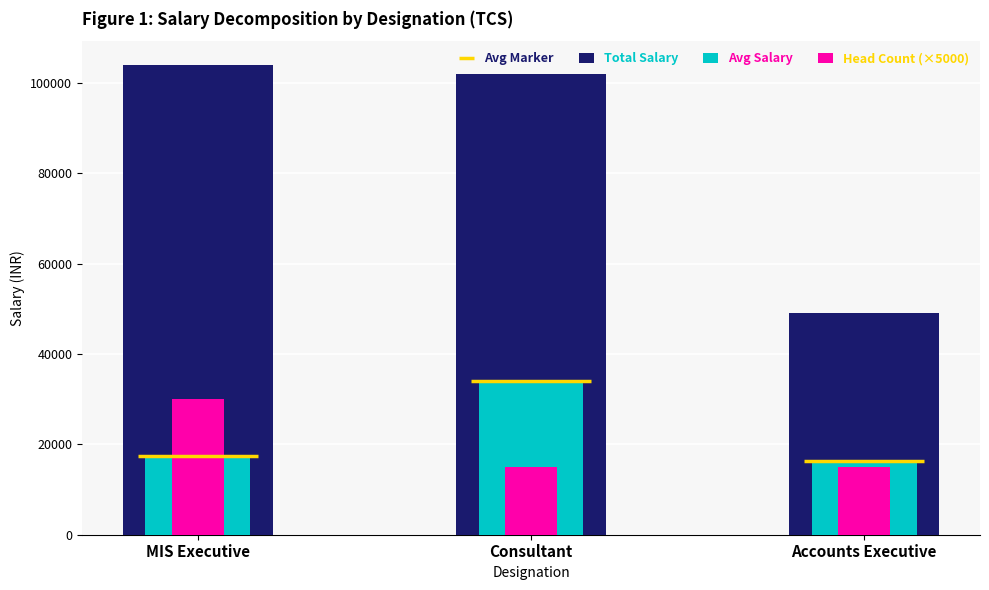

The value of Avg Salary at MIS Executive is 17333. True or false?

True